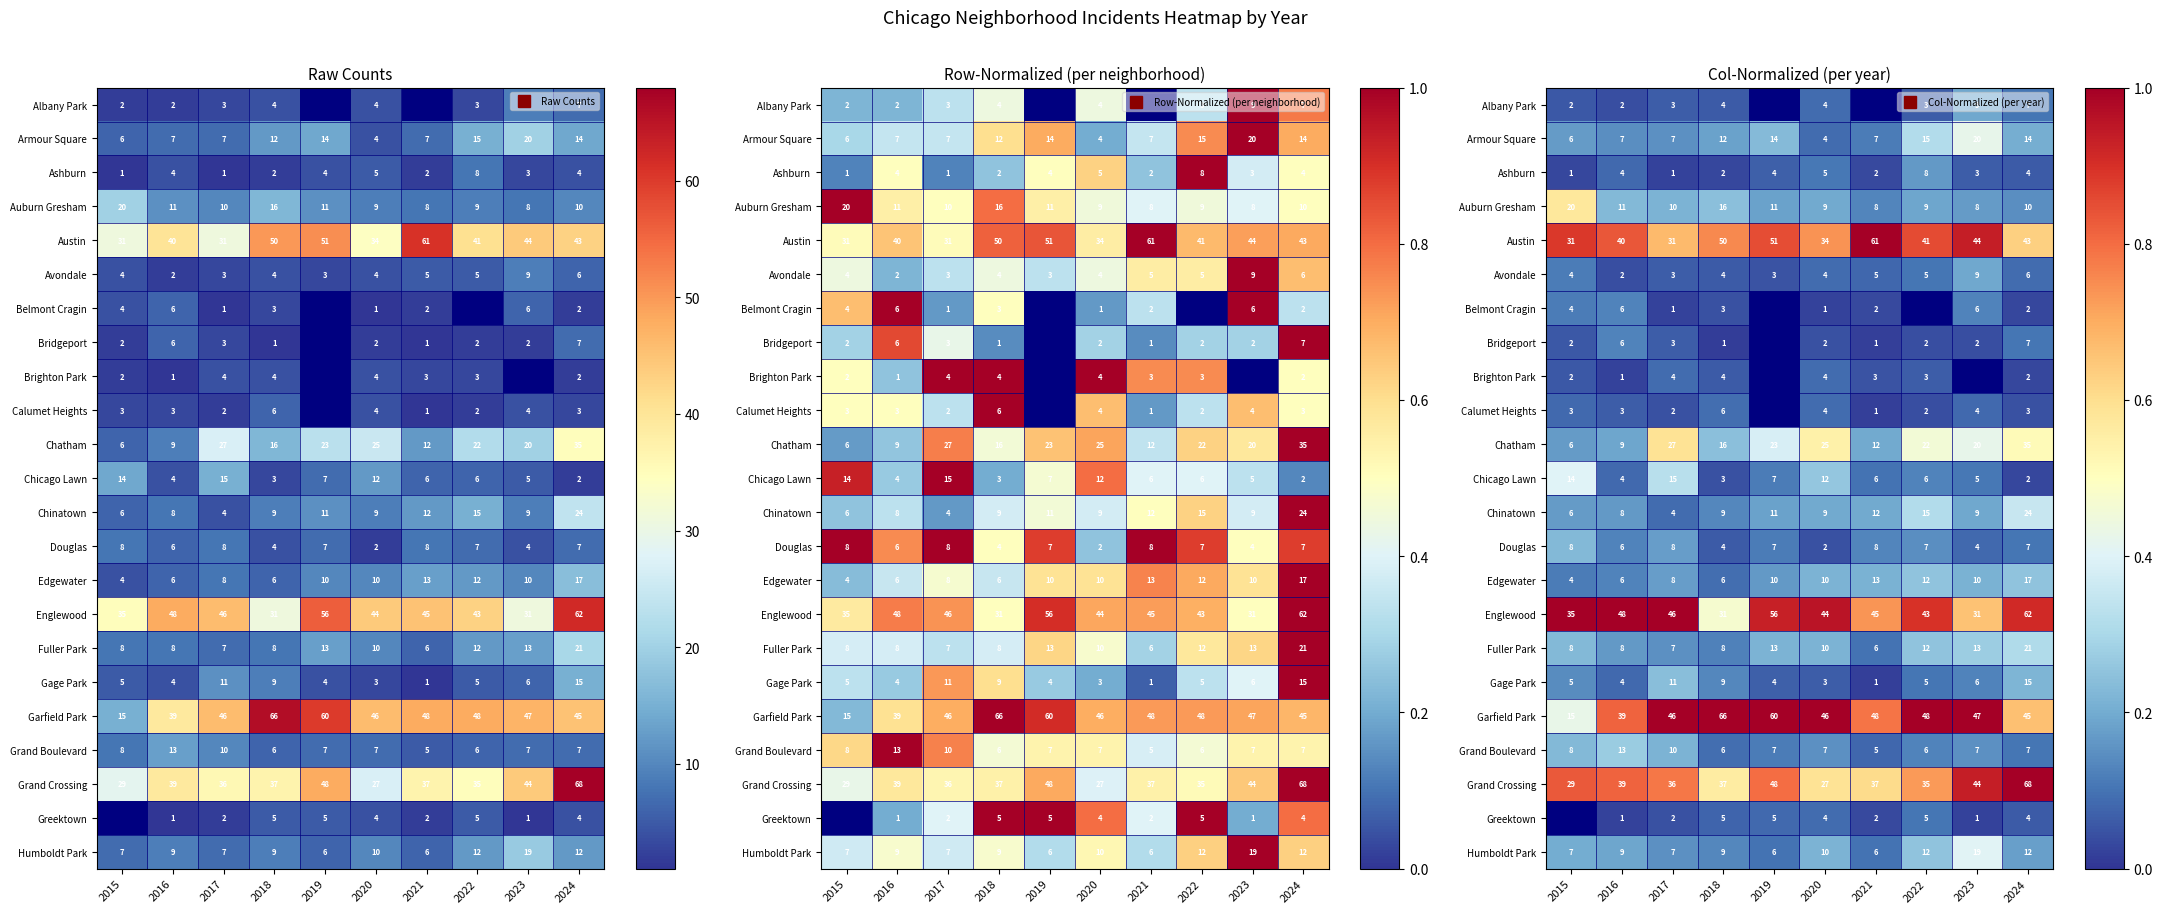

At how many categories does at least one series exceed 0?

10